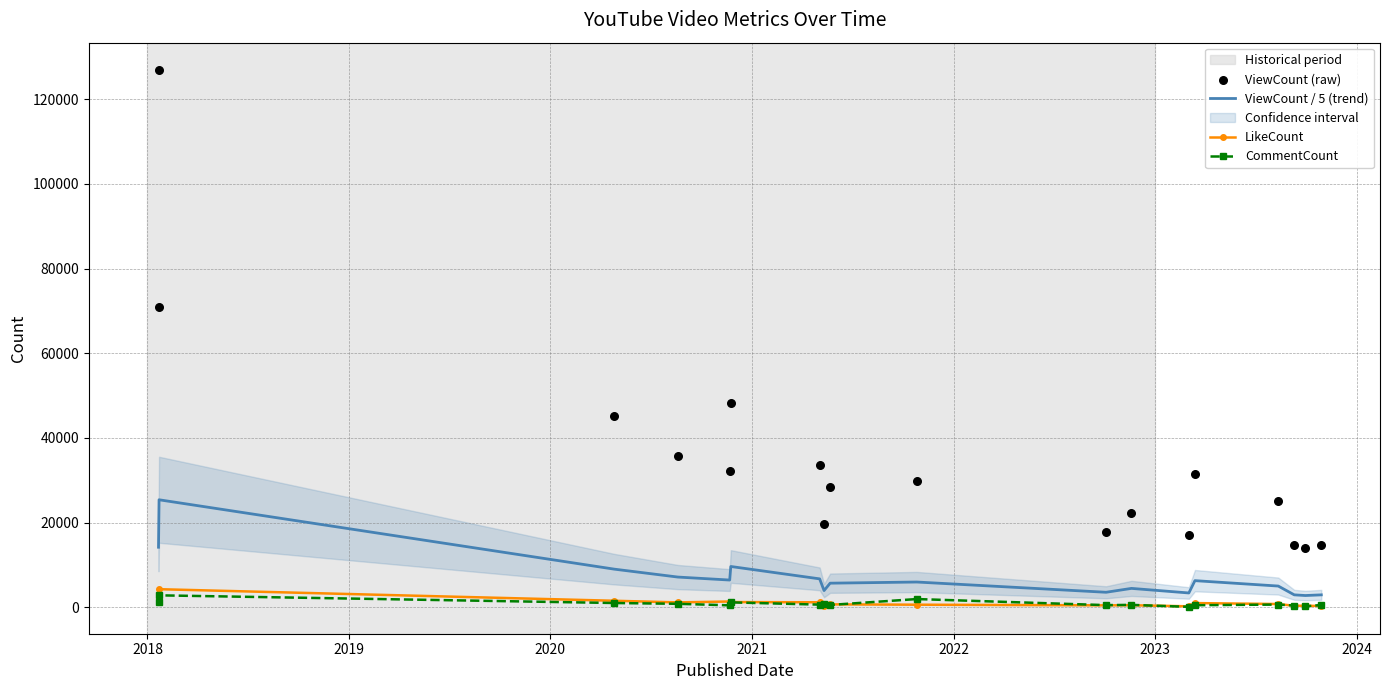

What are all the series names shown in the legend?

ViewCount / 5 (trend), LikeCount, CommentCount, ViewCount (raw)